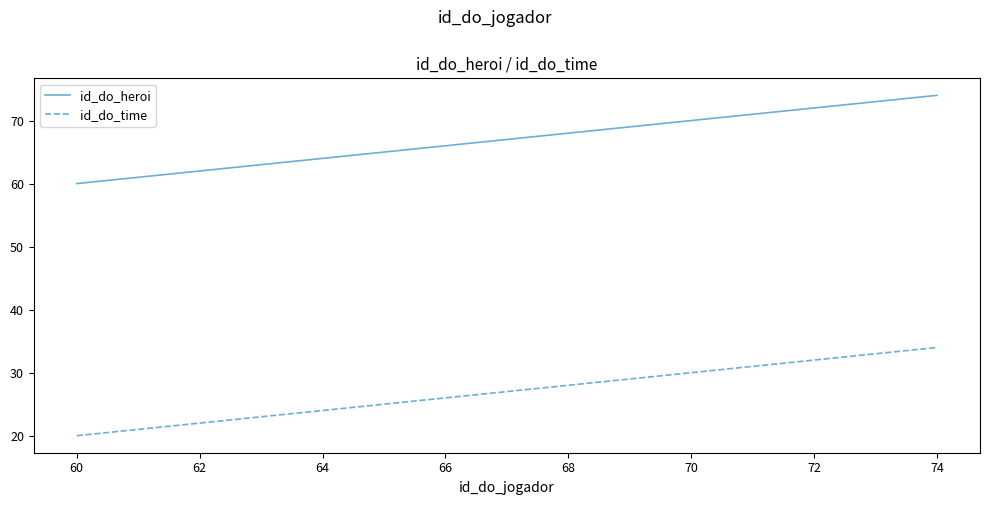

True or false: id_do_time and id_do_heroi intersect in this chart.

False